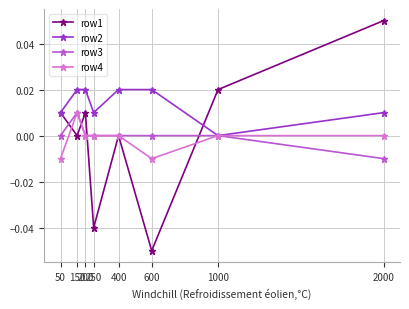

How many lines are shown in the chart?

4